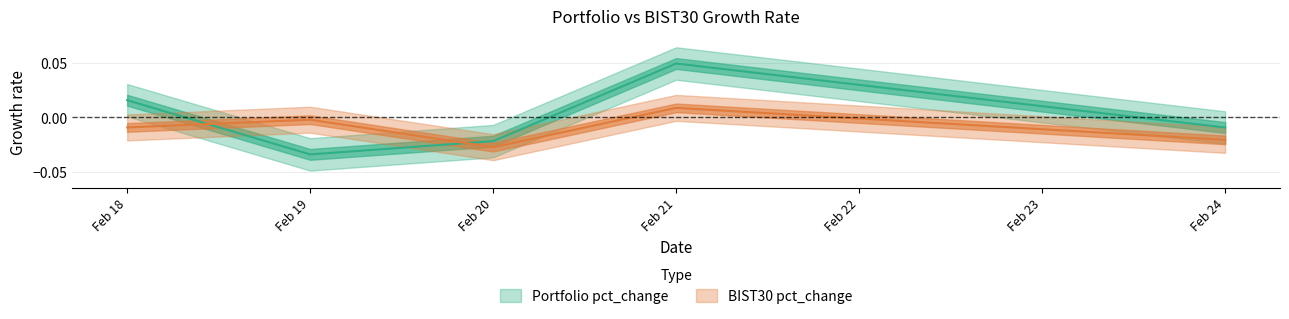

True or false: BIST30 pct_change and Portfolio pct_change cross at least once.

True